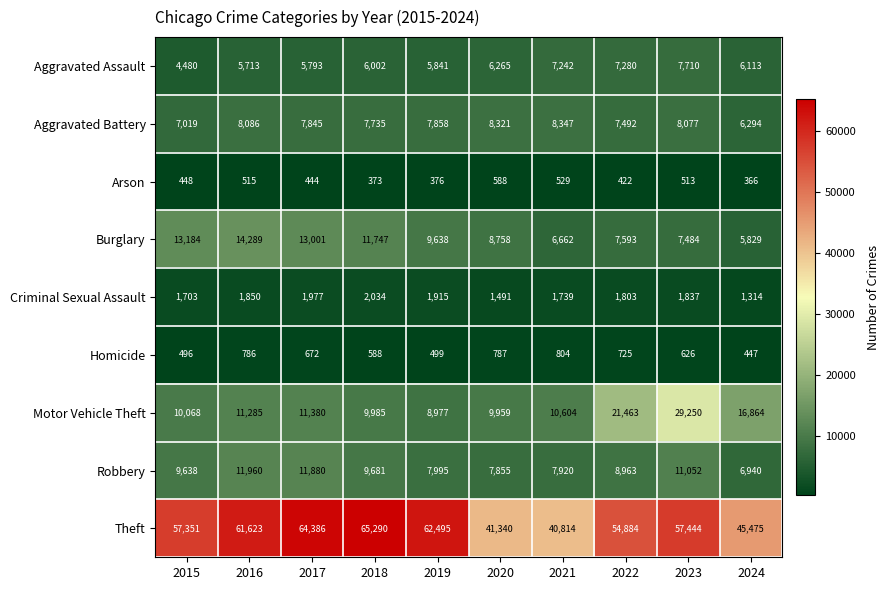

Which series has the largest total across all categories?

Theft